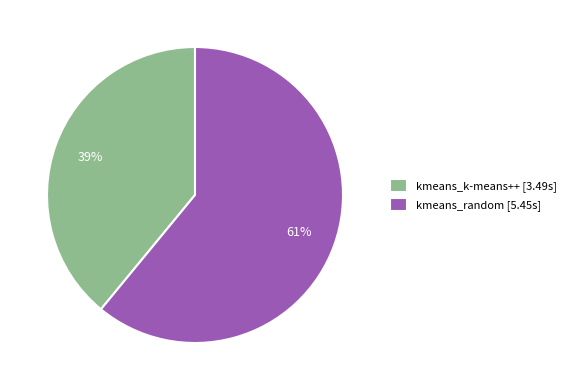

To the nearest percent, what portion does kmeans_k-means++ represent?

39%